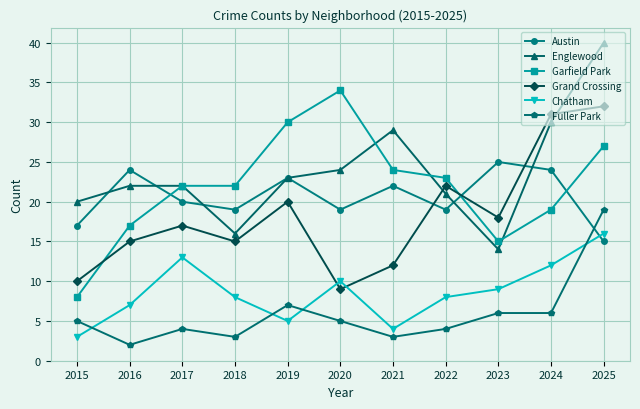

How many lines are shown in the chart?

6